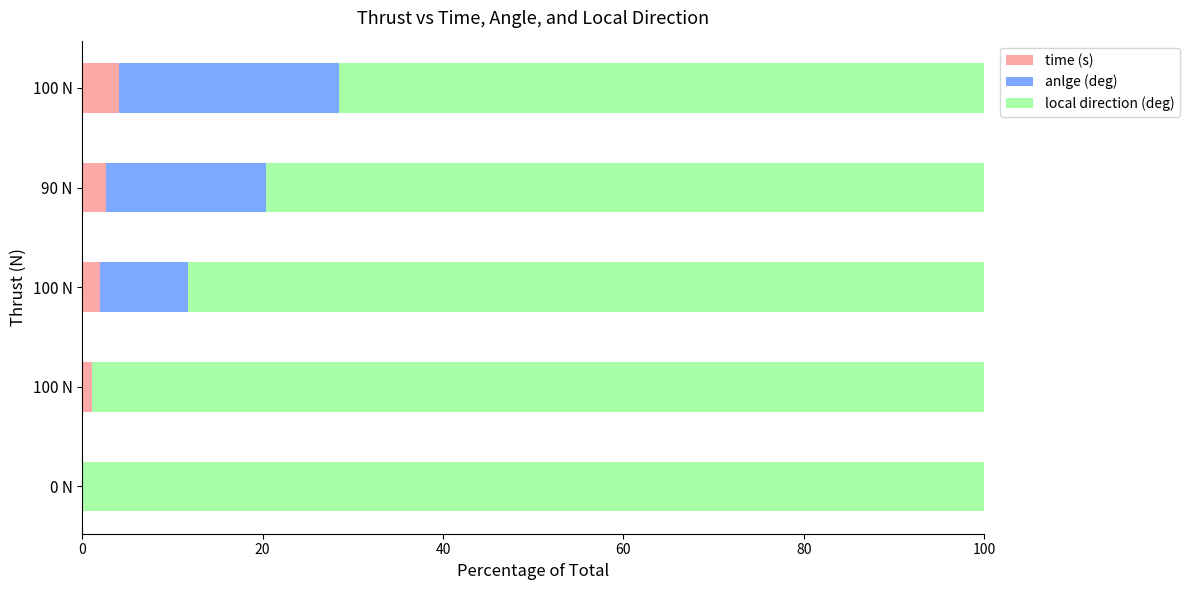

How many categories are shown in the chart?

5